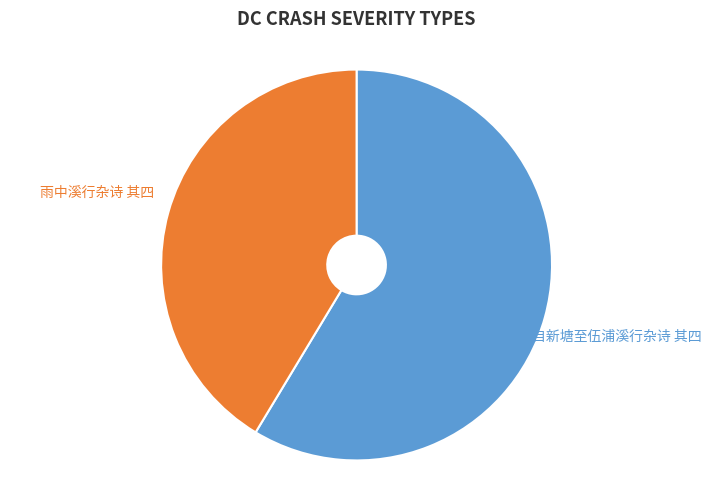

Is there any slice that represents more than half of the pie?

Yes